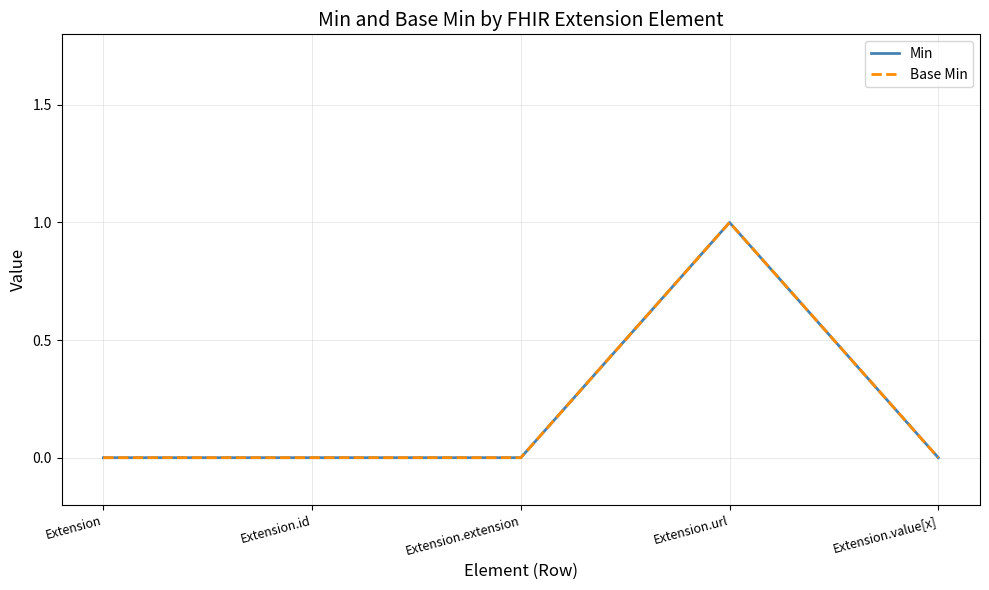

True or false: Base Min and Min cross at least once.

False